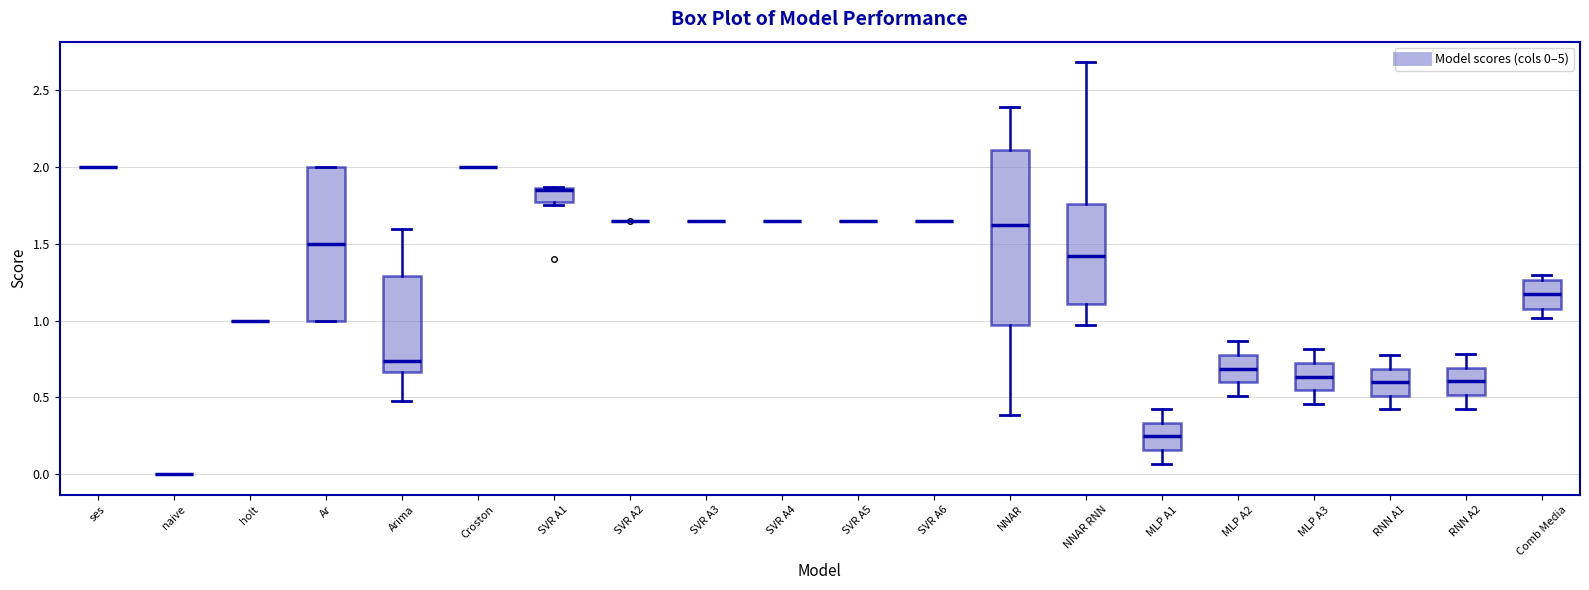

Reading left to right, read every box against the y-axis: the position of its median line, the range the box covers, and the ends of its whiskers. The values are not printed on the chart, so give them approximately, as read against the axis.

ses: box collapsed to a line at 2.00, whiskers 2.00 to 2.00
naive: box collapsed to a line at 0.00, whiskers 0.00 to 0.00
holt: box collapsed to a line at 1.00, whiskers 1.00 to 1.00
Ar: median 1.50, box 1.00 to 2.00, whiskers 1.00 to 2.00
Arima: median 0.75, box 0.65 to 1.30, whiskers 0.50 to 1.60
Croston: box collapsed to a line at 2.00, whiskers 2.00 to 2.00
SVR A1: median 1.85 (just below the box's upper edge), box 1.75 to 1.85, whiskers 1.75 (just below the box's lower edge) to 1.85
SVR A2: box collapsed to a line at 1.65, whiskers 1.65 to 1.65
SVR A3: box collapsed to a line at 1.65, whiskers 1.65 to 1.65
SVR A4: box collapsed to a line at 1.65, whiskers 1.65 to 1.65
SVR A5: box collapsed to a line at 1.65, whiskers 1.65 to 1.65
SVR A6: box collapsed to a line at 1.65, whiskers 1.65 to 1.65
NNAR: median 1.60, box 0.95 to 2.10, whiskers 0.40 to 2.40
NNAR RNN: median 1.40, box 1.10 to 1.75, whiskers 0.95 to 2.70
MLP A1: median 0.25, box 0.15 to 0.35, whiskers 0.05 to 0.40
MLP A2: median 0.70, box 0.60 to 0.80, whiskers 0.50 to 0.85
MLP A3: median 0.65, box 0.55 to 0.70, whiskers 0.45 to 0.80
RNN A1: median 0.60, box 0.50 to 0.70, whiskers 0.40 to 0.80
RNN A2: median 0.60, box 0.50 to 0.70, whiskers 0.45 to 0.80
Comb Media: median 1.15, box 1.10 to 1.25, whiskers 1.00 to 1.30